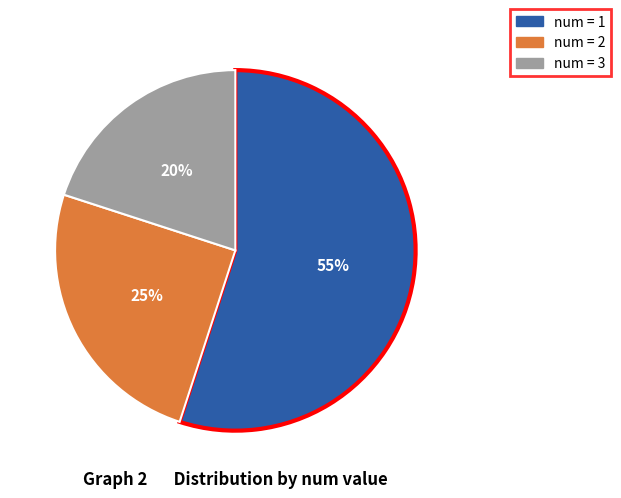

Does any single category account for the majority?

Yes